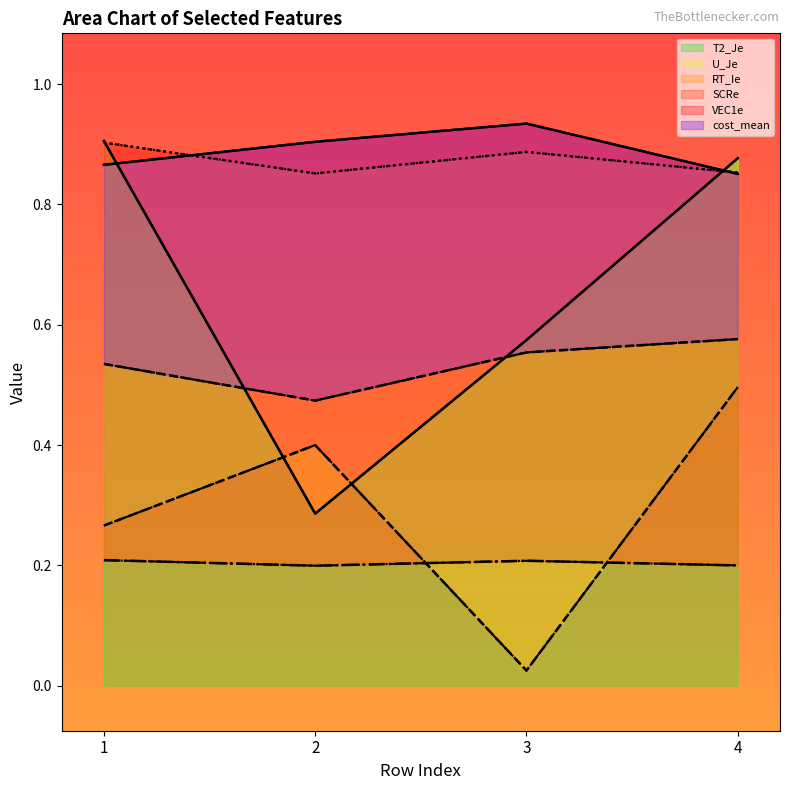

How many interior local valleys does the T2_Je series have?

1